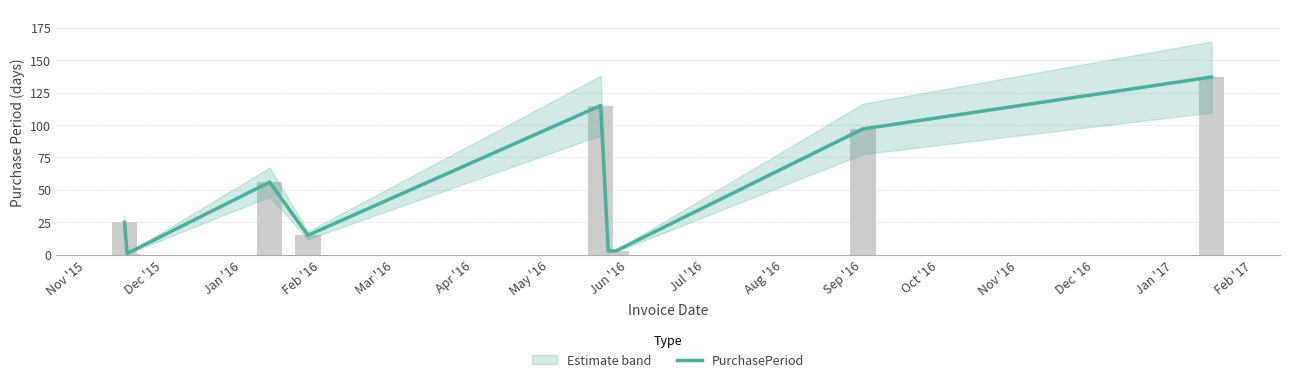

Where does the data first go above 25?

Jan '16